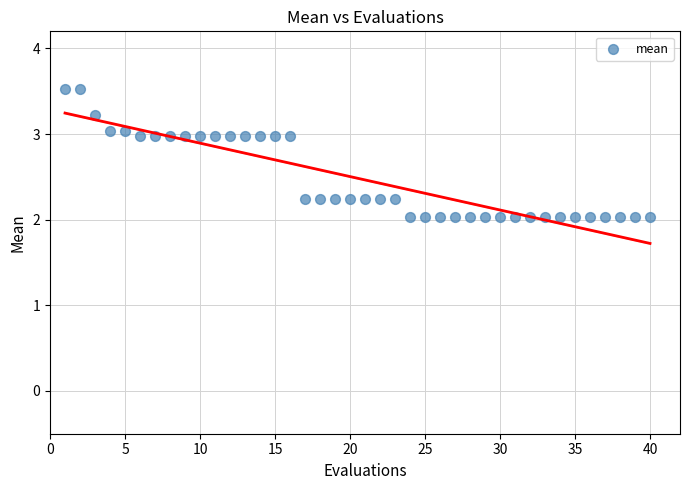

What is the range of Y values (max minus min)?

1.5